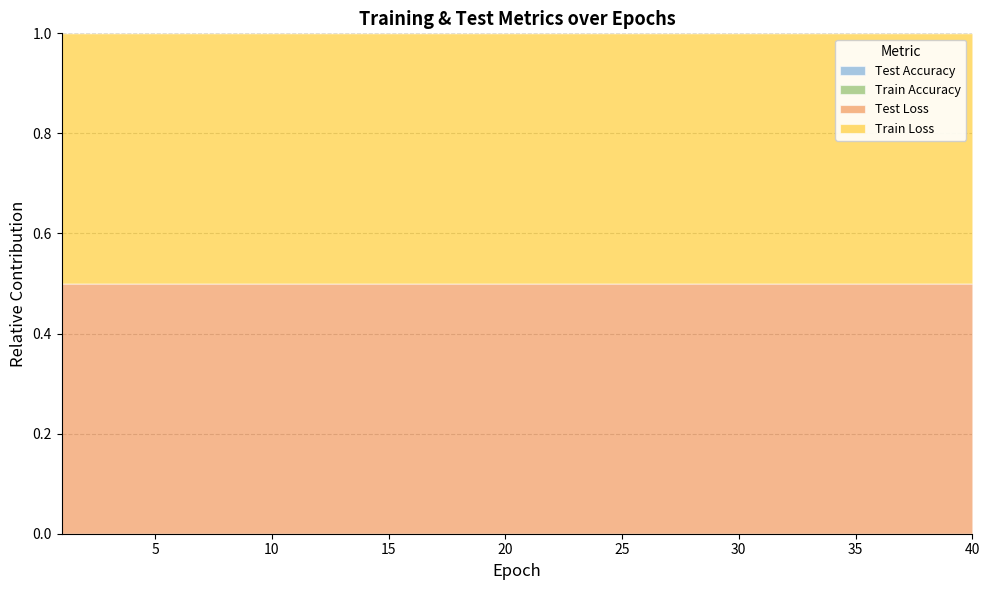

Rank the categories by test_accuracy value from lowest to highest.

1, 2, 4, 3, 5, 7, 9, 8, 6, 12, 10, 13, 36, 34, 19, 39, 16, 22, 14, 18, 38, 20, 30, 40, 11, 23, 15, 21, 25, 35, 24, 29, 31, 28, 27, 32, 17, 37, 33, 26